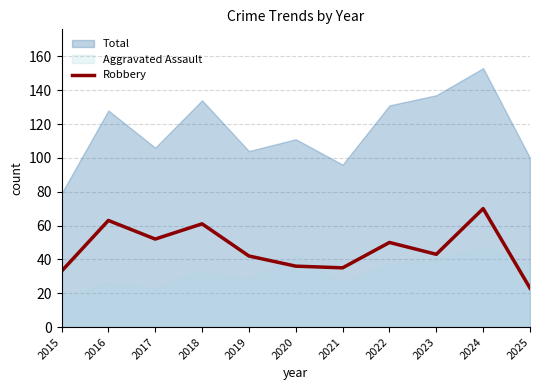

True or false: Robbery has a value of 42 at 2019.

True